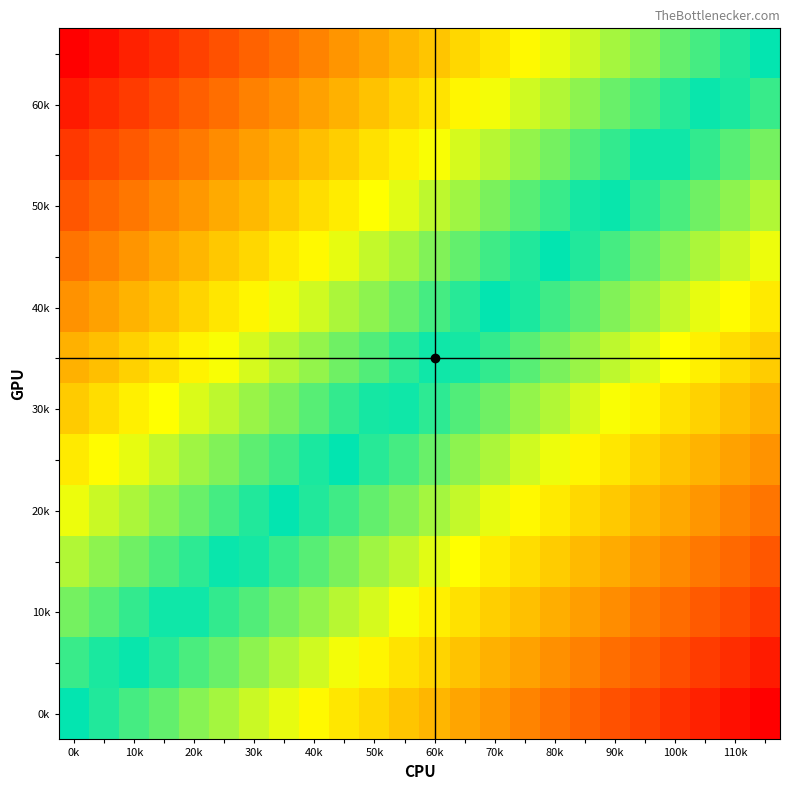

How many categories are shown in the chart?

24